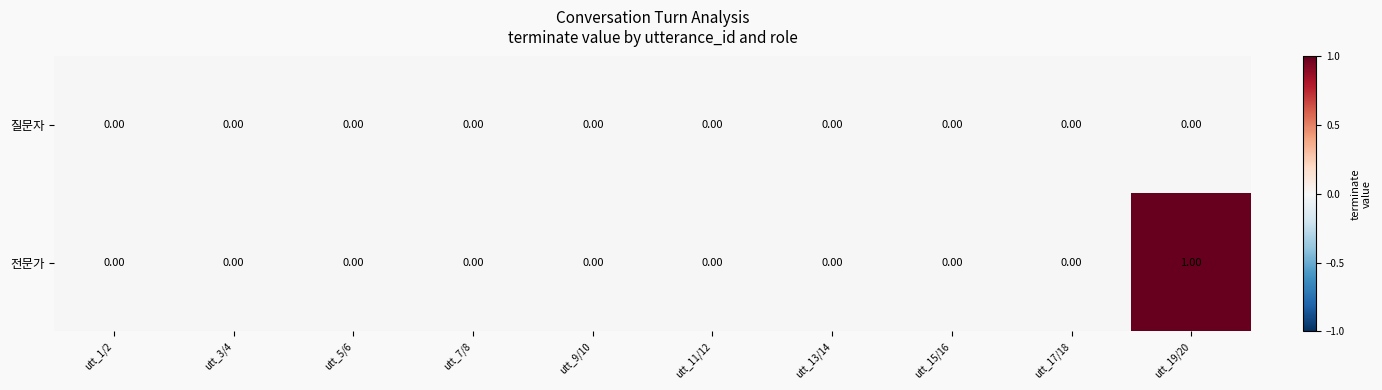

List the series in order of their overall mean, highest first.

전문가, 질문자